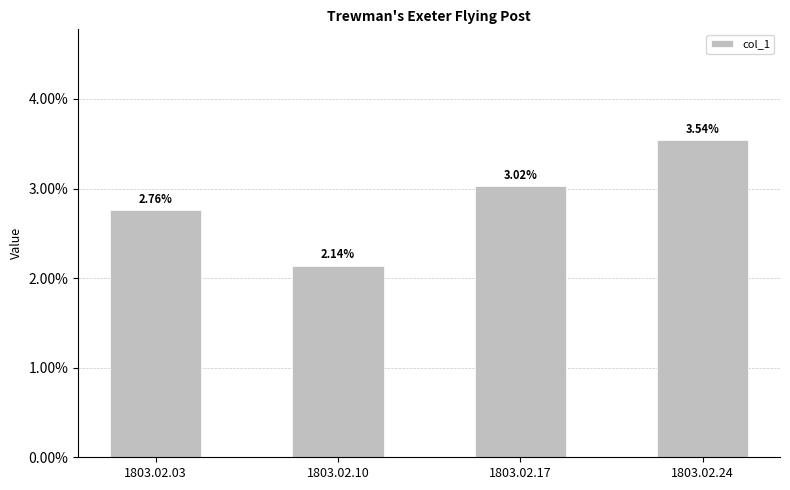

Does the chart contain stacked bars?

No